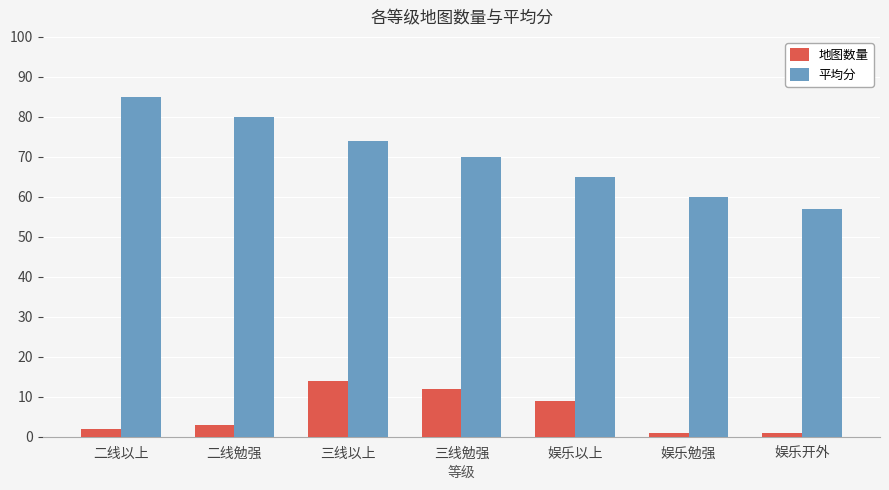

Where is 地图数量 nearest to the value 7?

娱乐以上